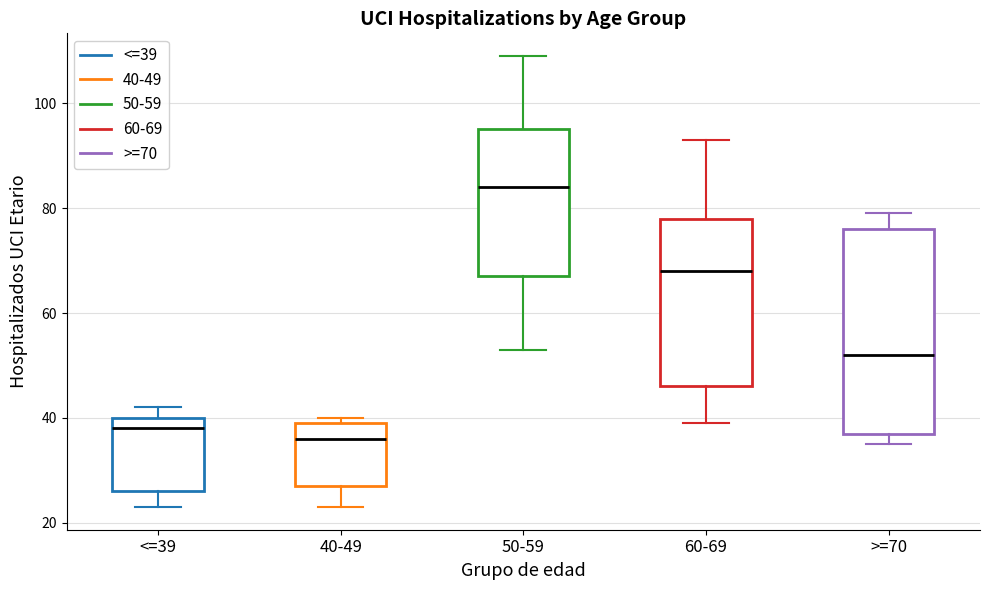

Where does the median line of the box for <=39 sit on the y-axis? The values are not printed on the chart, so give them approximately, as read against the axis.

38